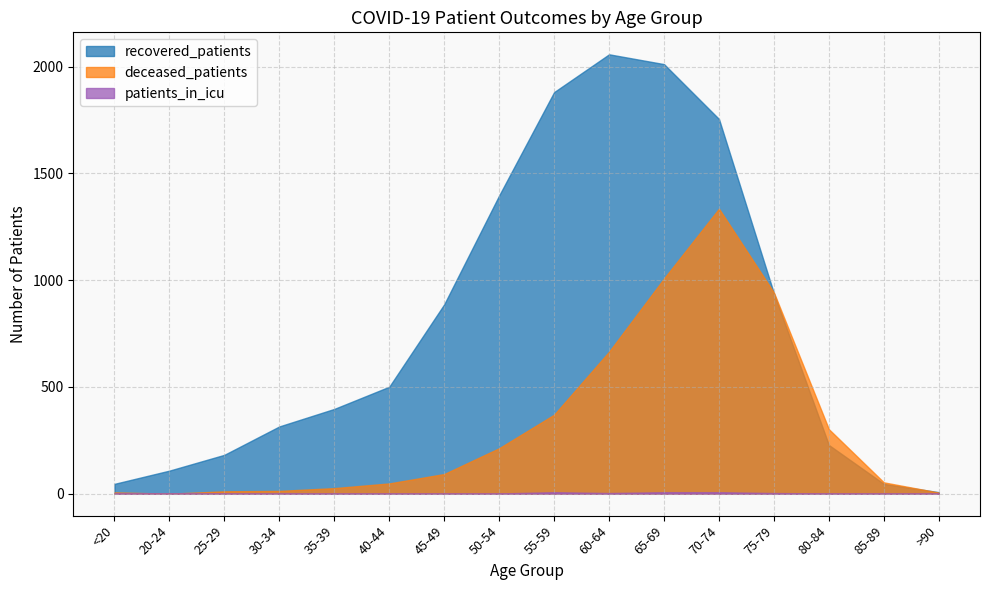

What is the difference between the patients_in_icu values at 80-84 and 25-29?

1